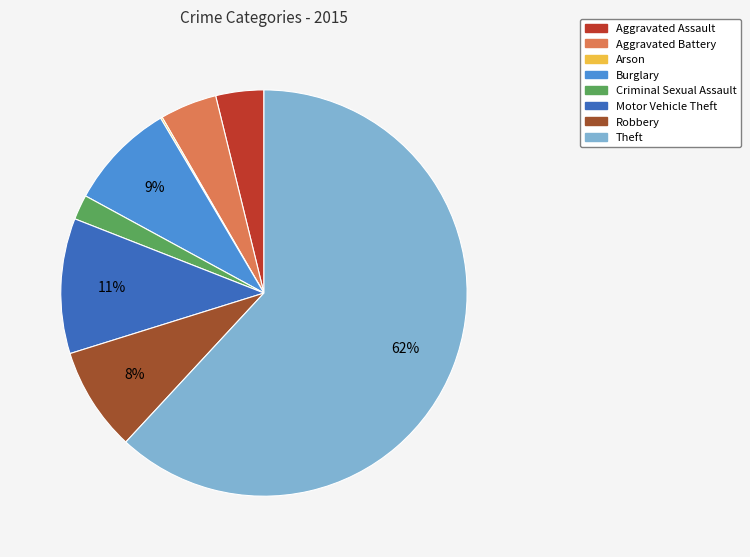

To the nearest percent, what is the combined percentage of Aggravated Battery and Criminal Sexual Assault?

7%